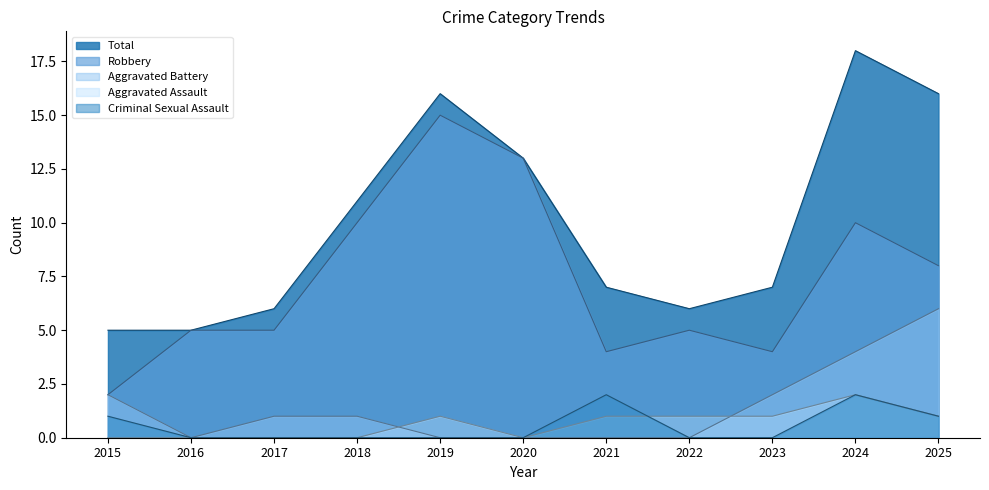

List the labels in order of Aggravated Battery value, smallest first.

2016, 2019, 2020, 2021, 2022, 2017, 2018, 2015, 2023, 2024, 2025